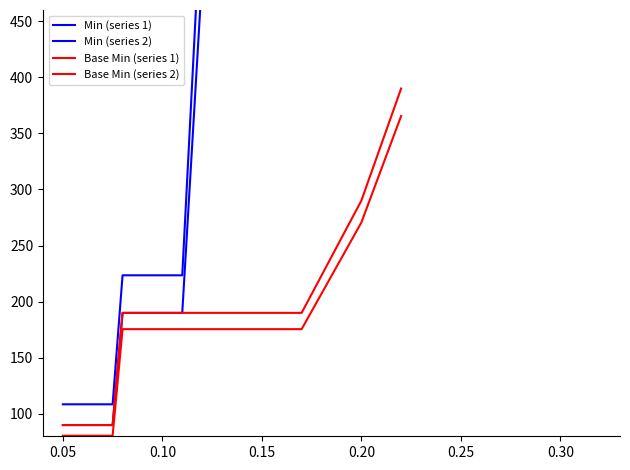

Is the value of Min (series 1) at 15 greater than the value of Min (series 2) at 0.30?

Yes